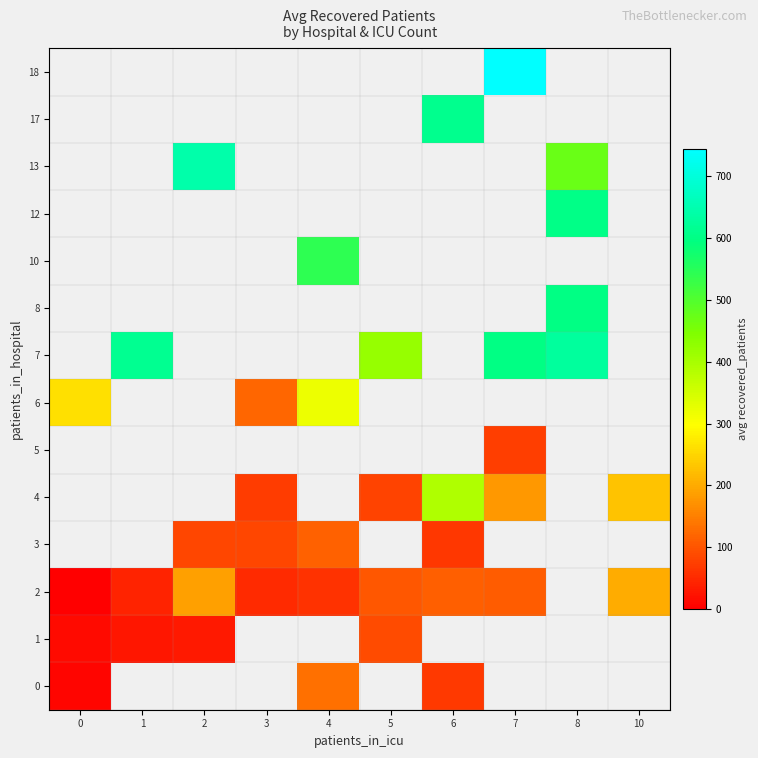

Is it true that row_1 equals 14.5 at 0?

True